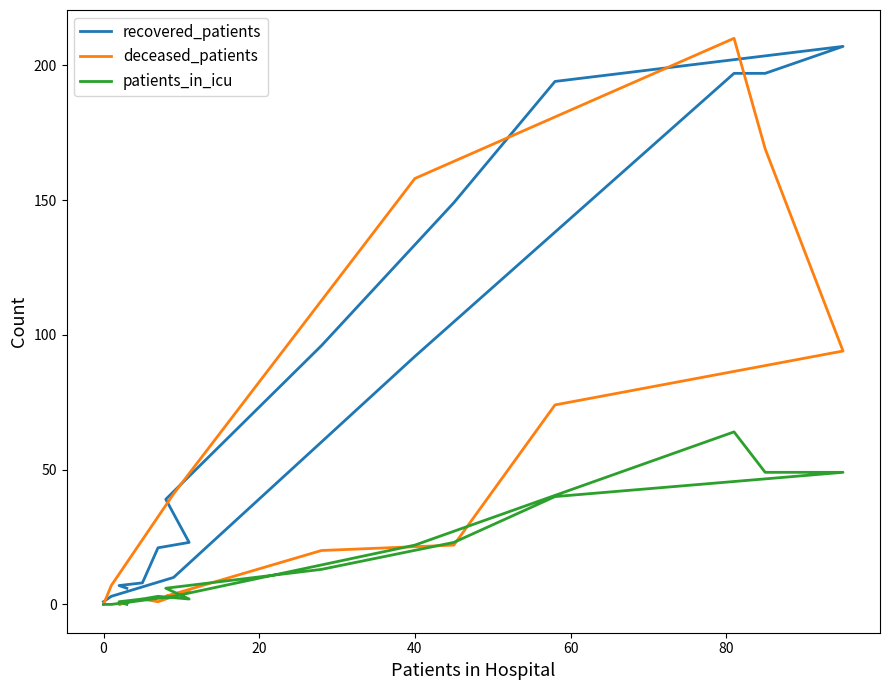

At how many categories does at least one series exceed 64?

7